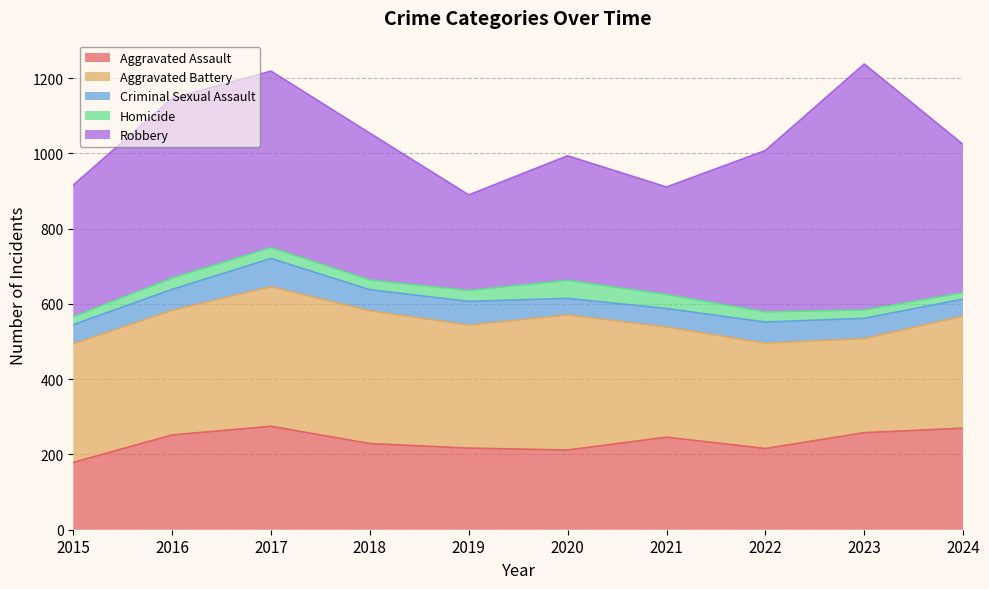

At 2015, list the series in order from largest to smallest.

Robbery, Aggravated Battery, Aggravated Assault, Criminal Sexual Assault, Homicide